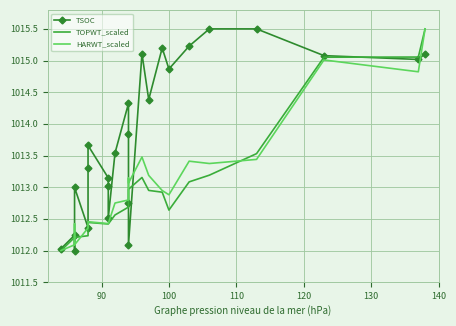

True or false: TSOC has a value of 261.0 at 15.

False